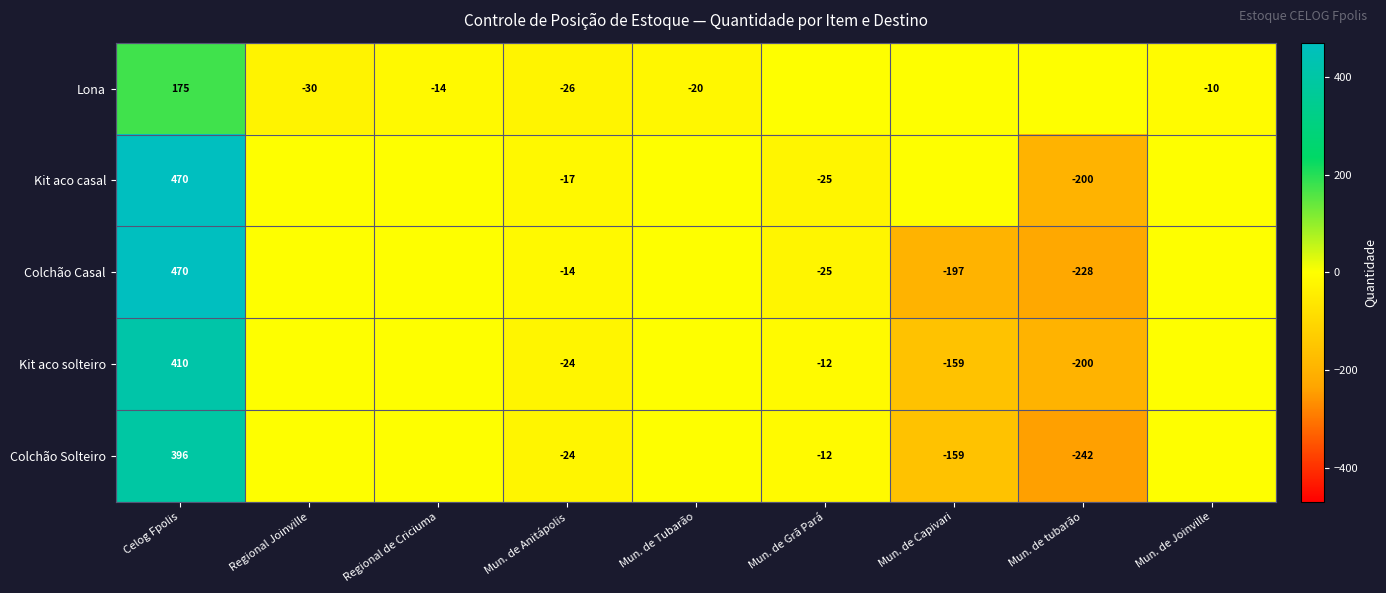

Is the value of Lona at Regional Joinville greater than the value of Colchão Solteiro at Mun. de Anitápolis?

No